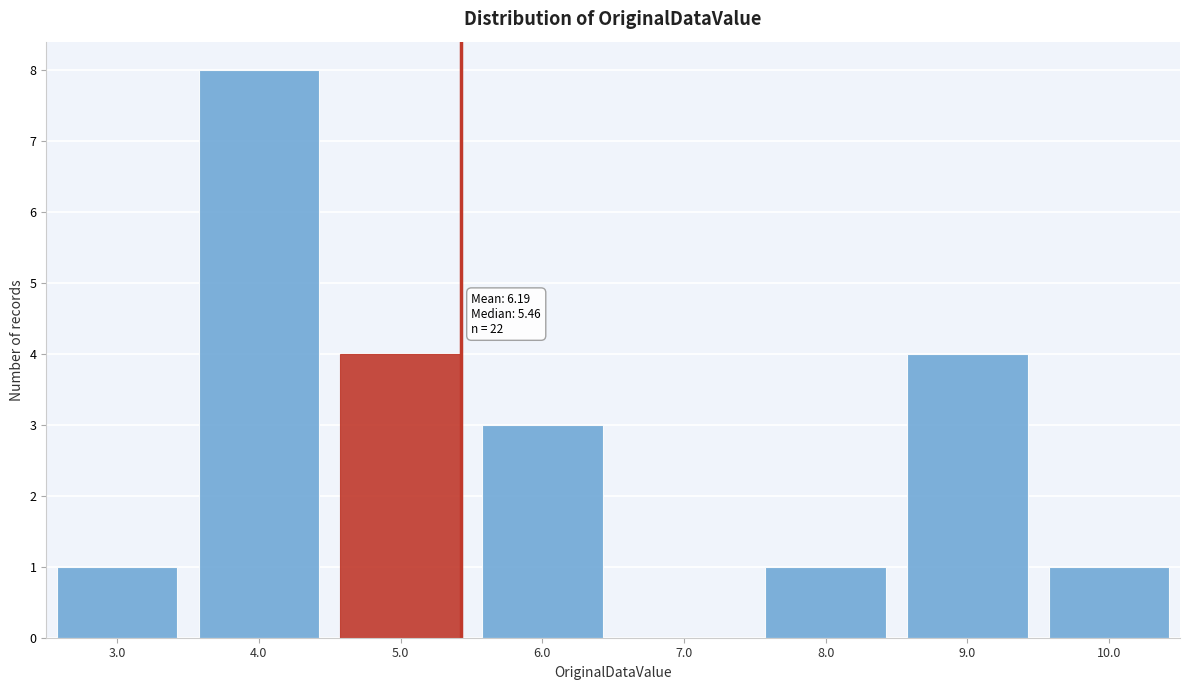

Reading left to right, what are all the values shown in this chart?

3.0=1	4.0=8	5.0=4	6.0=3	7.0=0	8.0=1	9.0=4	10.0=1